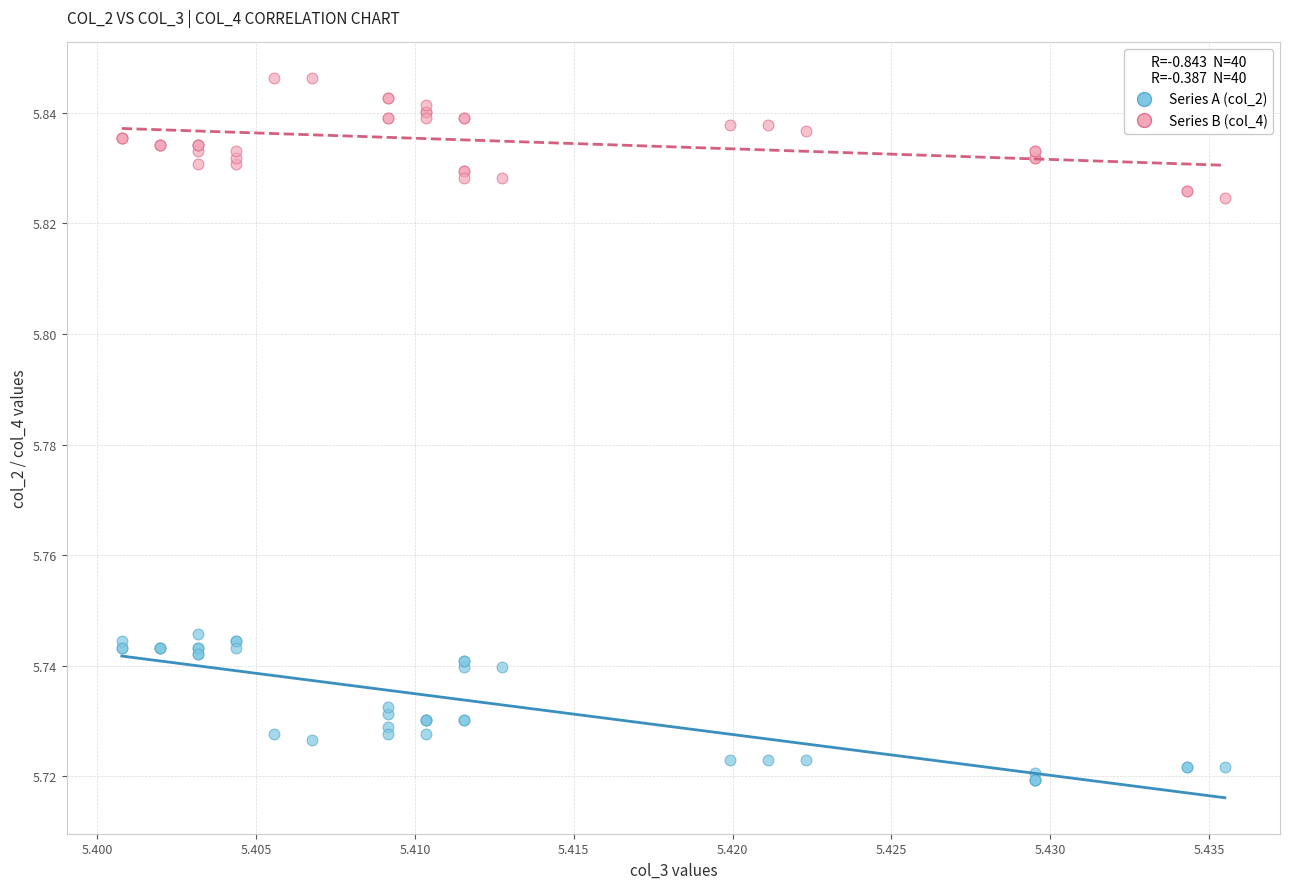

Which series contains the lowest Y value?

Series A (col_2)